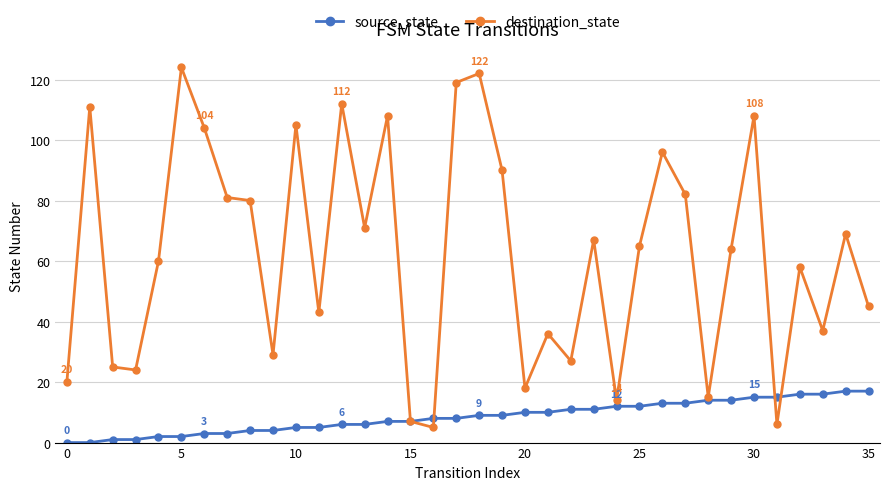

What are all the series names shown in the legend?

source_state, destination_state